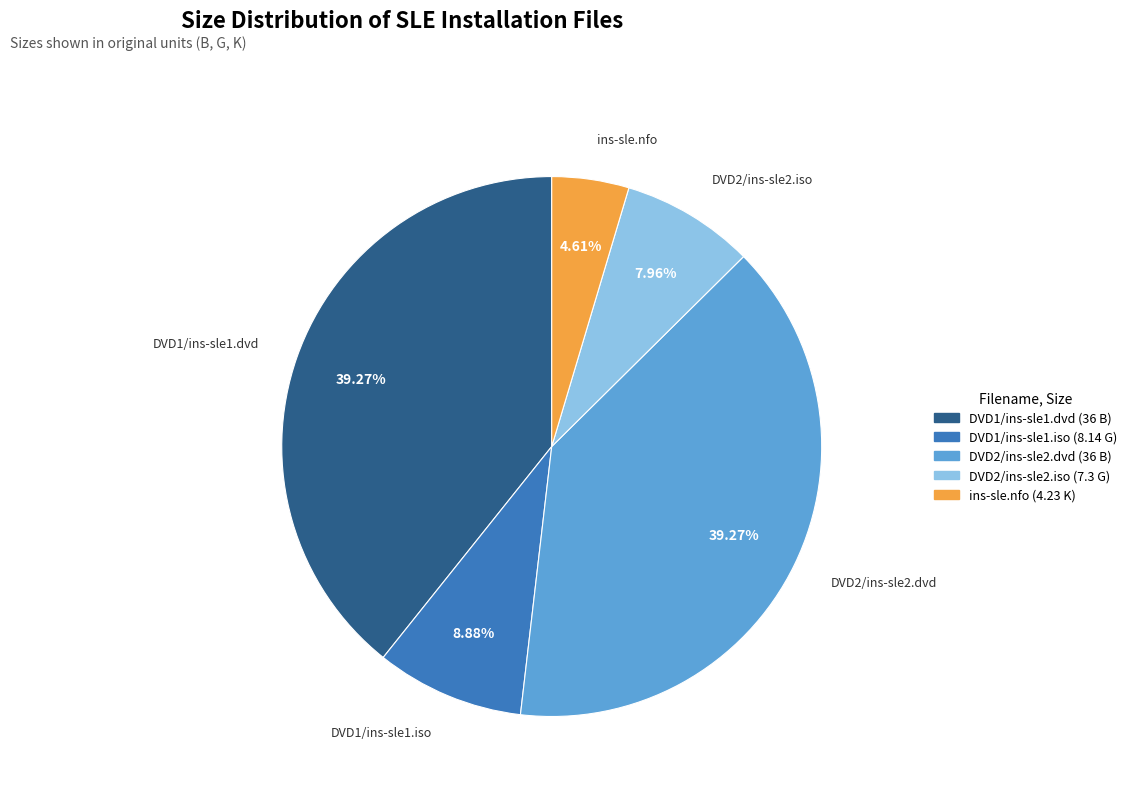

To the nearest percent, what is the average slice percentage?

20%